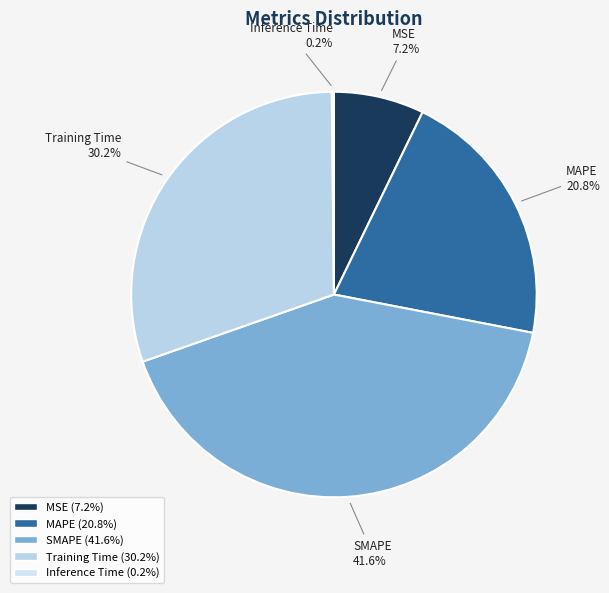

To the nearest percent, what is the difference between the largest and smallest slice percentages?

41%